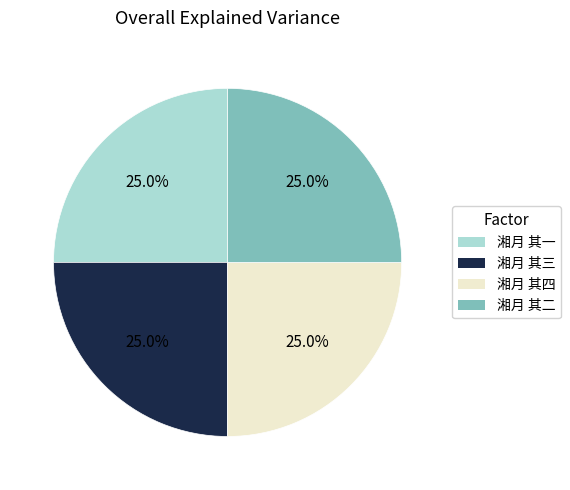

Is there a majority slice in this chart?

No